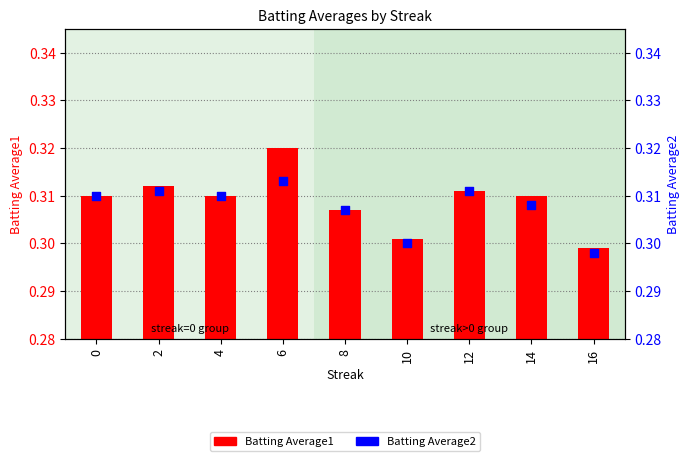

Which series has the widest spread of Y values?

Batting Average1